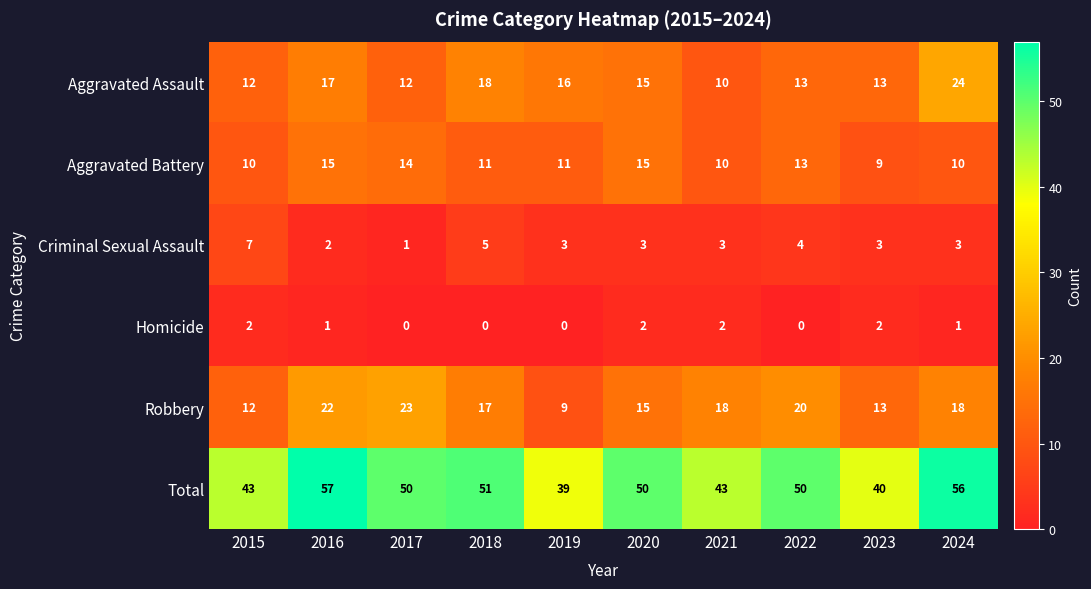

Rank the series by their maximum value, from highest to lowest.

Total, Aggravated Assault, Robbery, Aggravated Battery, Criminal Sexual Assault, Homicide